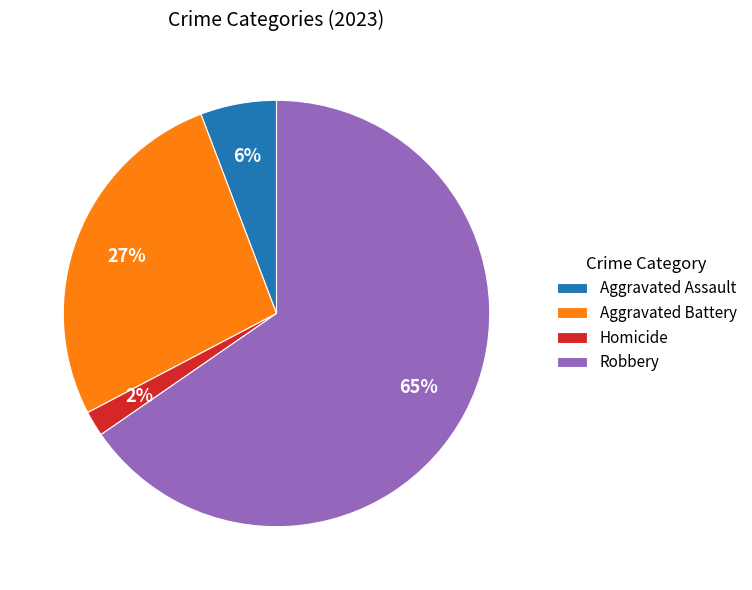

Between Aggravated Battery and Aggravated Assault, which is larger?

Aggravated Battery